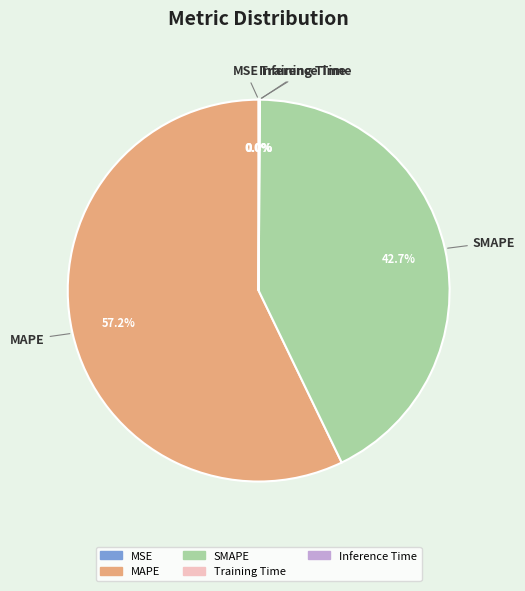

What portion of the pie excludes SMAPE?

57.3%